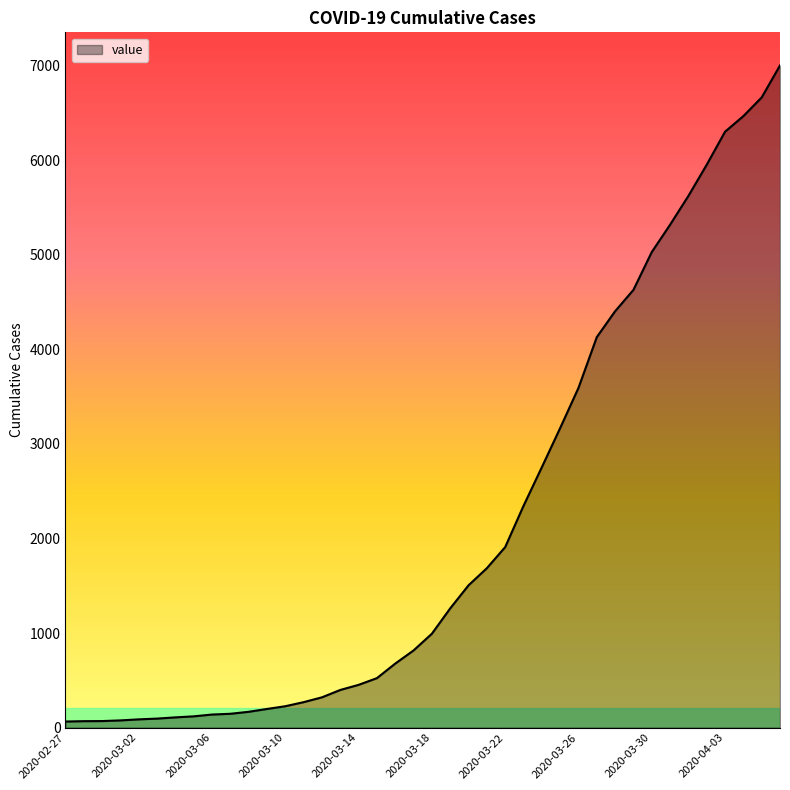

What is the difference between the maximum and minimum values?

6940